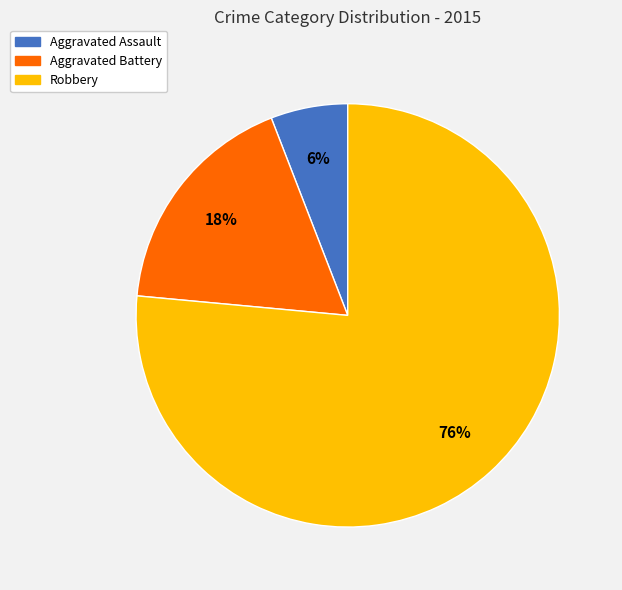

Between Aggravated Battery and Robbery, which is larger?

Robbery